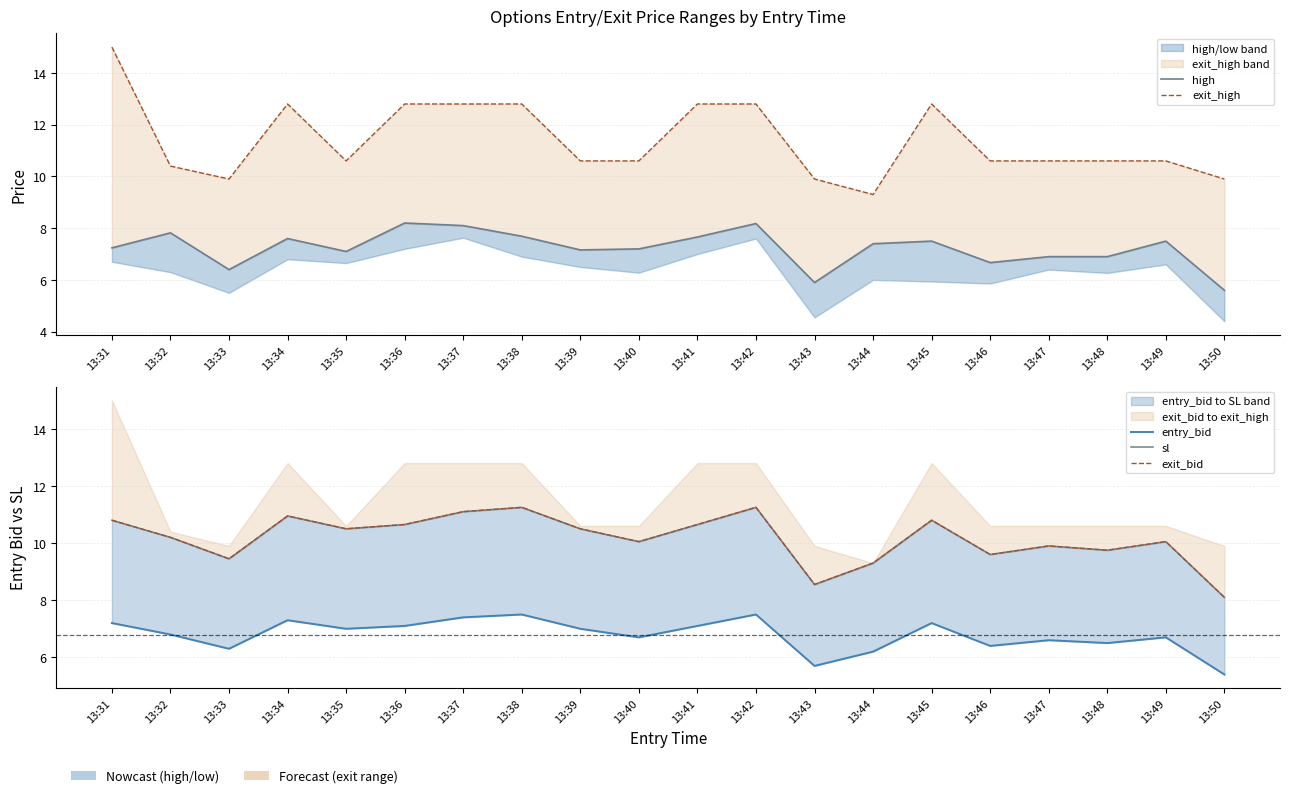

True or false: entry_bid and high cross at least once.

False